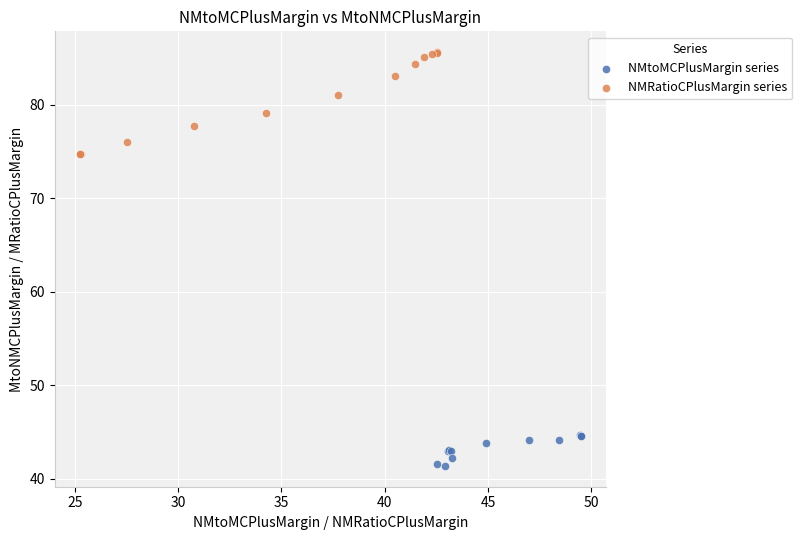

Which series reaches the minimum Y coordinate?

NMtoMCPlusMargin series